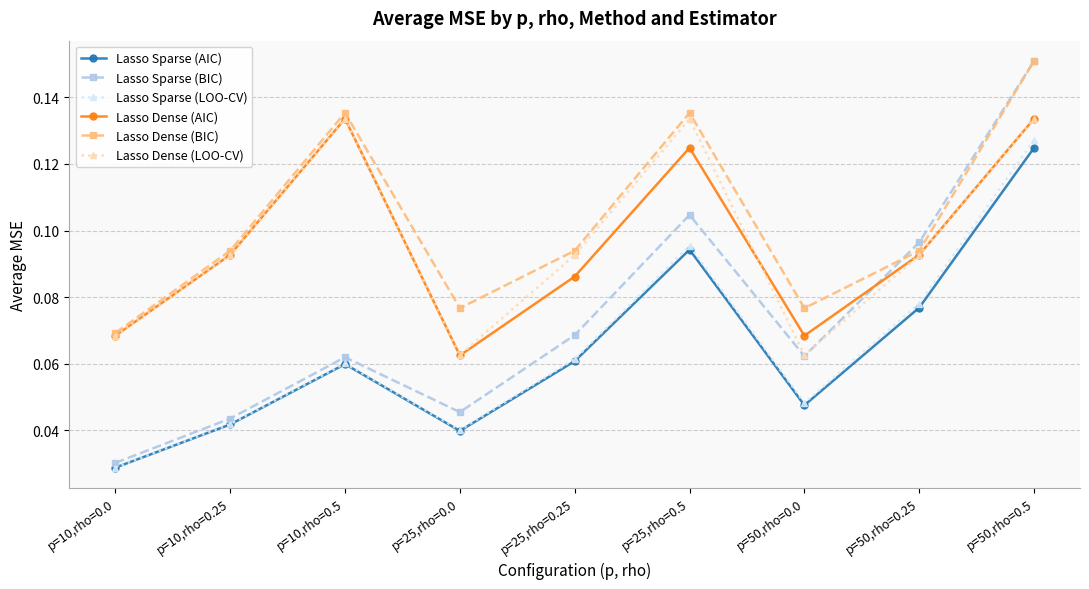

Which series has the largest range (max minus min)?

Lasso Sparse (BIC)